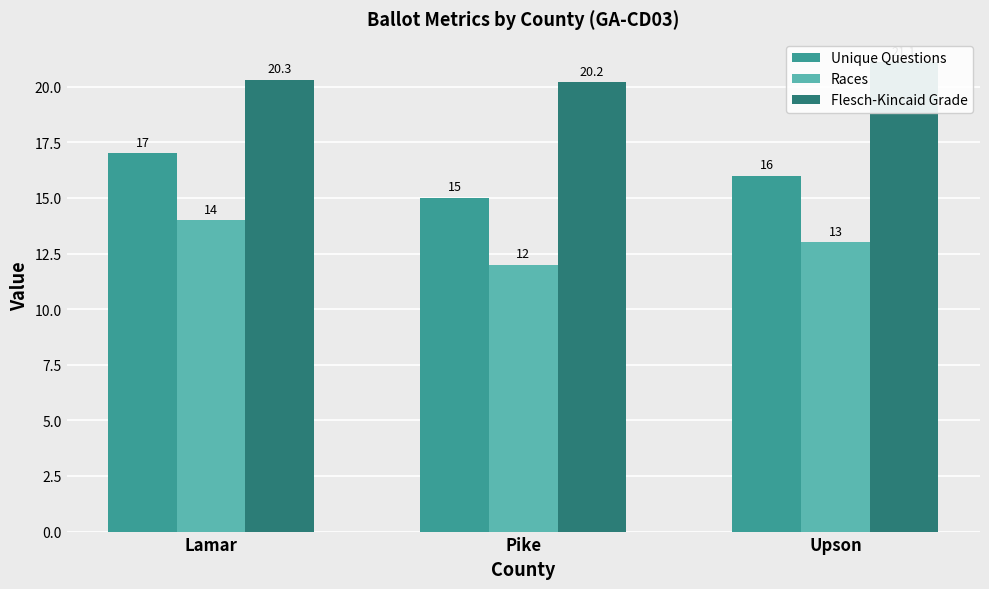

Which has a higher value, Pike or Upson?

Upson